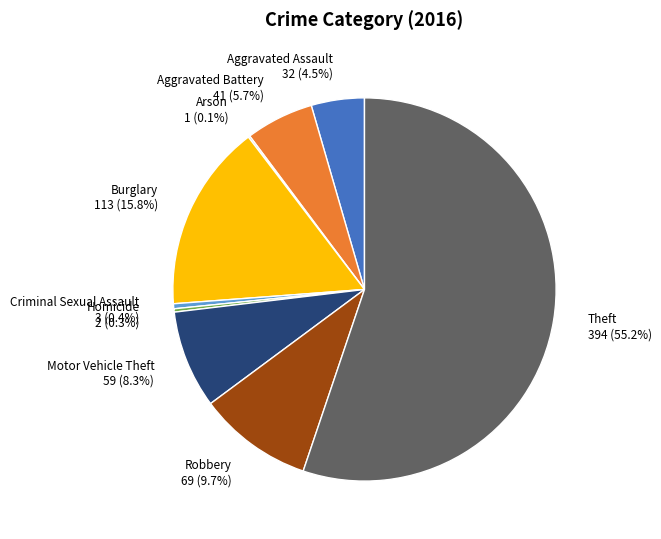

To the nearest percent, what is the difference between the Theft and Burglary slice percentages?

39%